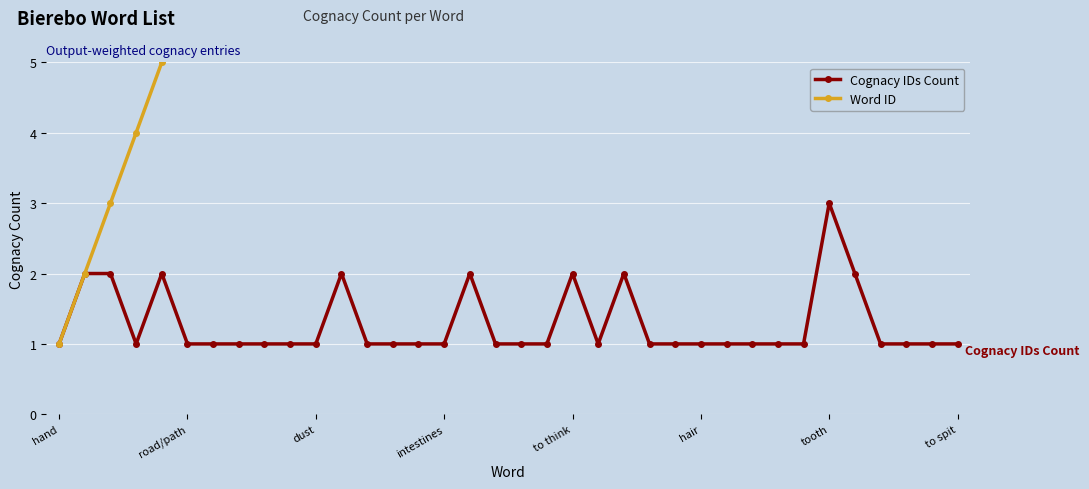

True or false: Cognacy IDs Count has more than 0 points higher than both neighbors.

True